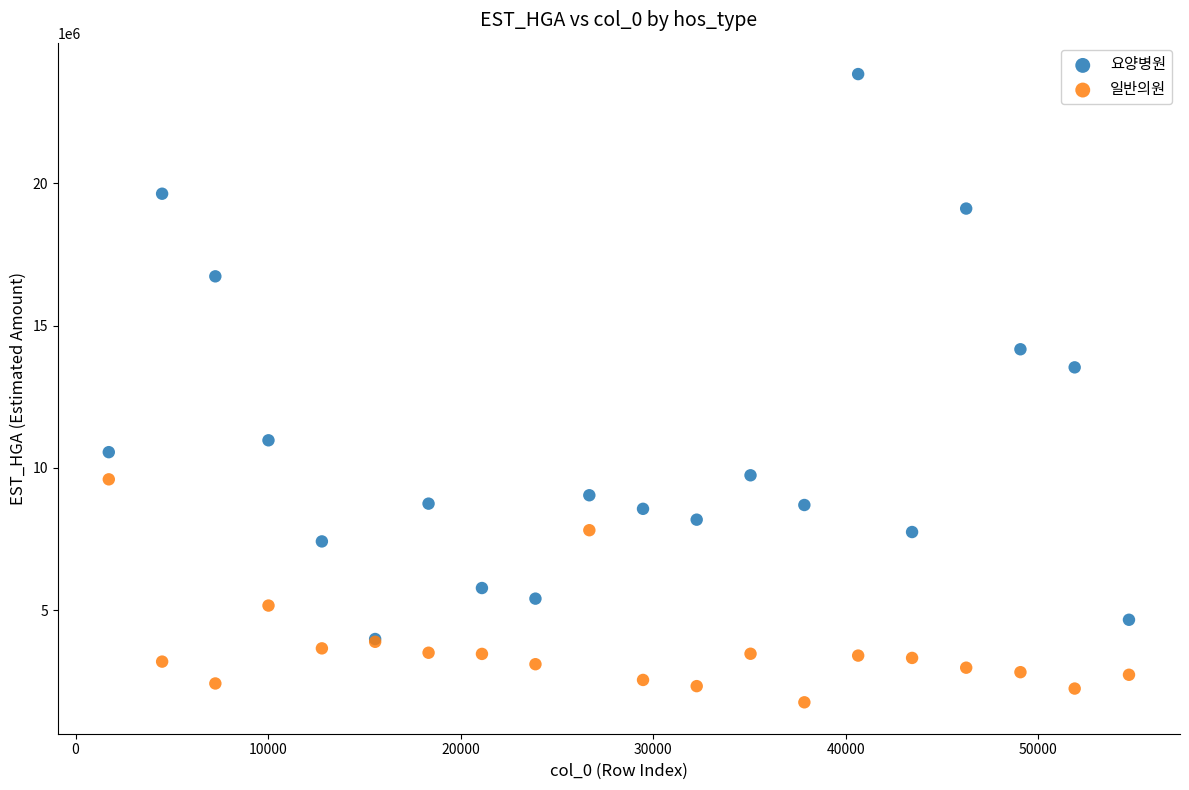

Which series has the largest Y range (max minus min)?

요양병원